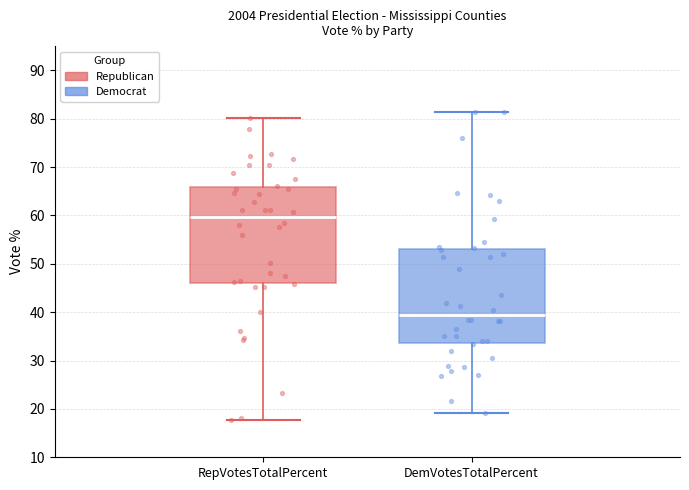

Where does the median line of the box for DemVotesTotalPercent sit on the y-axis? The values are not printed on the chart, so give them approximately, as read against the axis.

39